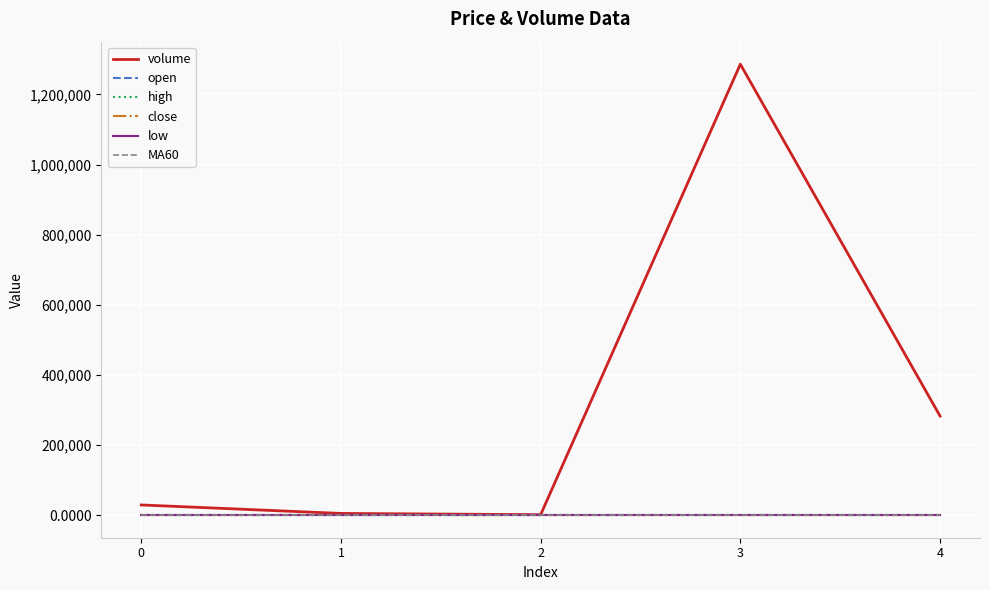

Does the chart display data point markers on the line(s)?

No